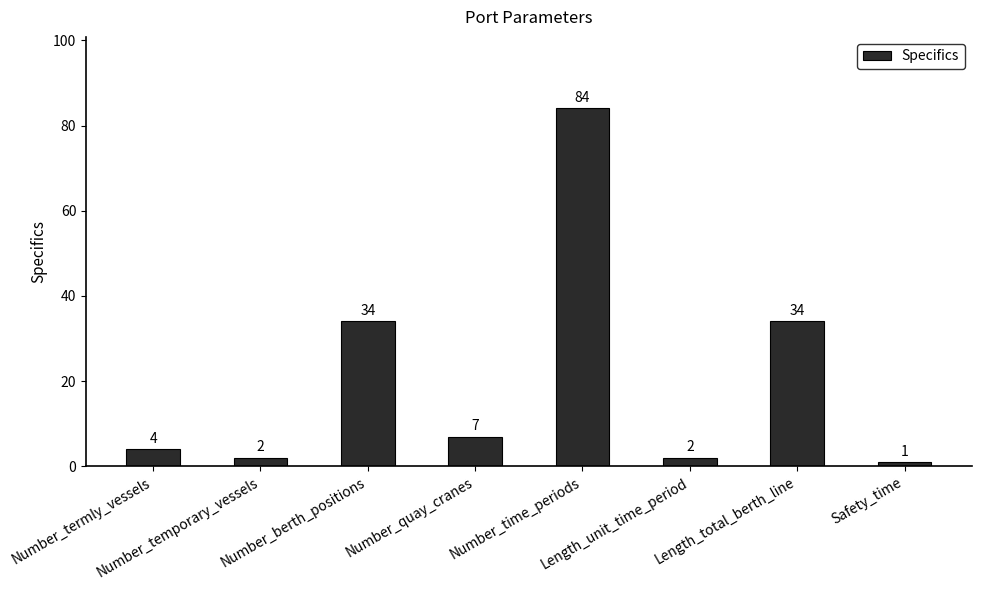

What is the greatest value displayed?

84